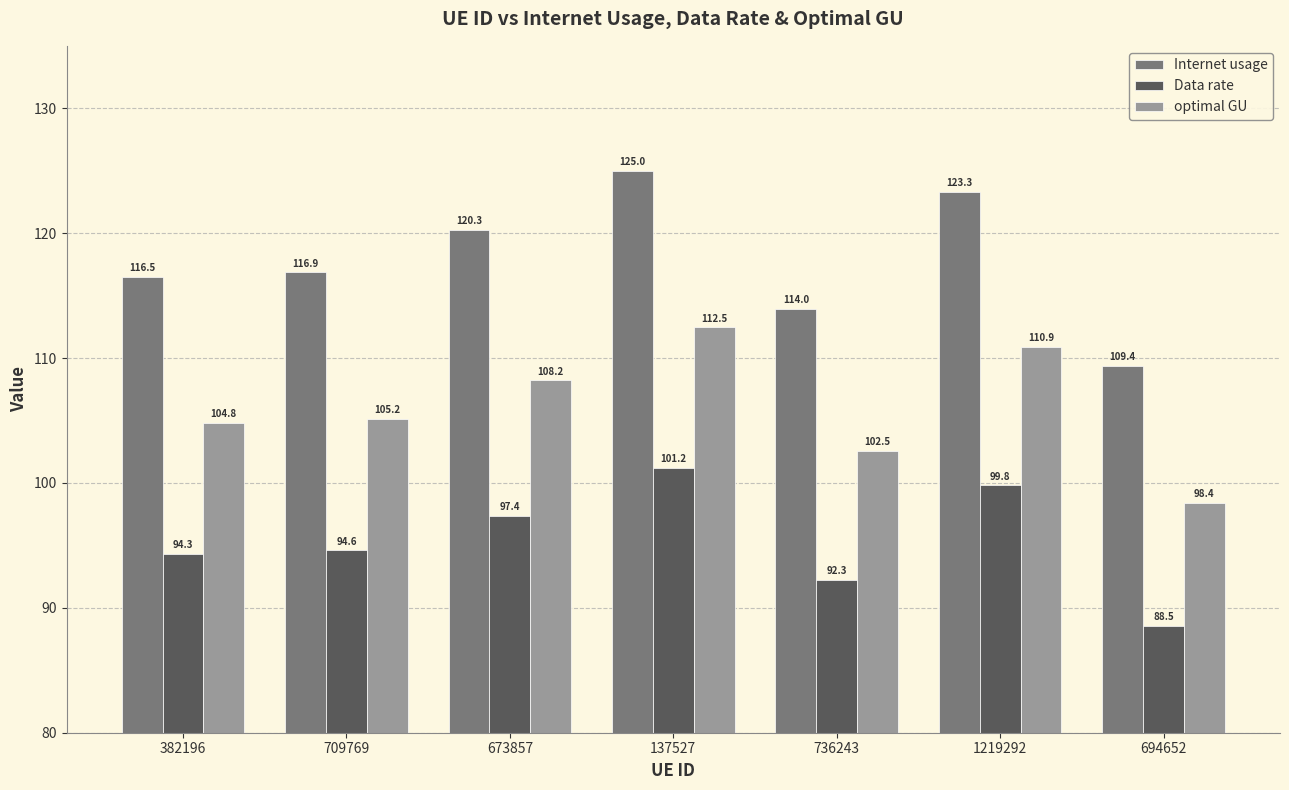

What is the value of the optimal GU bar at the 6th from the left?

110.9